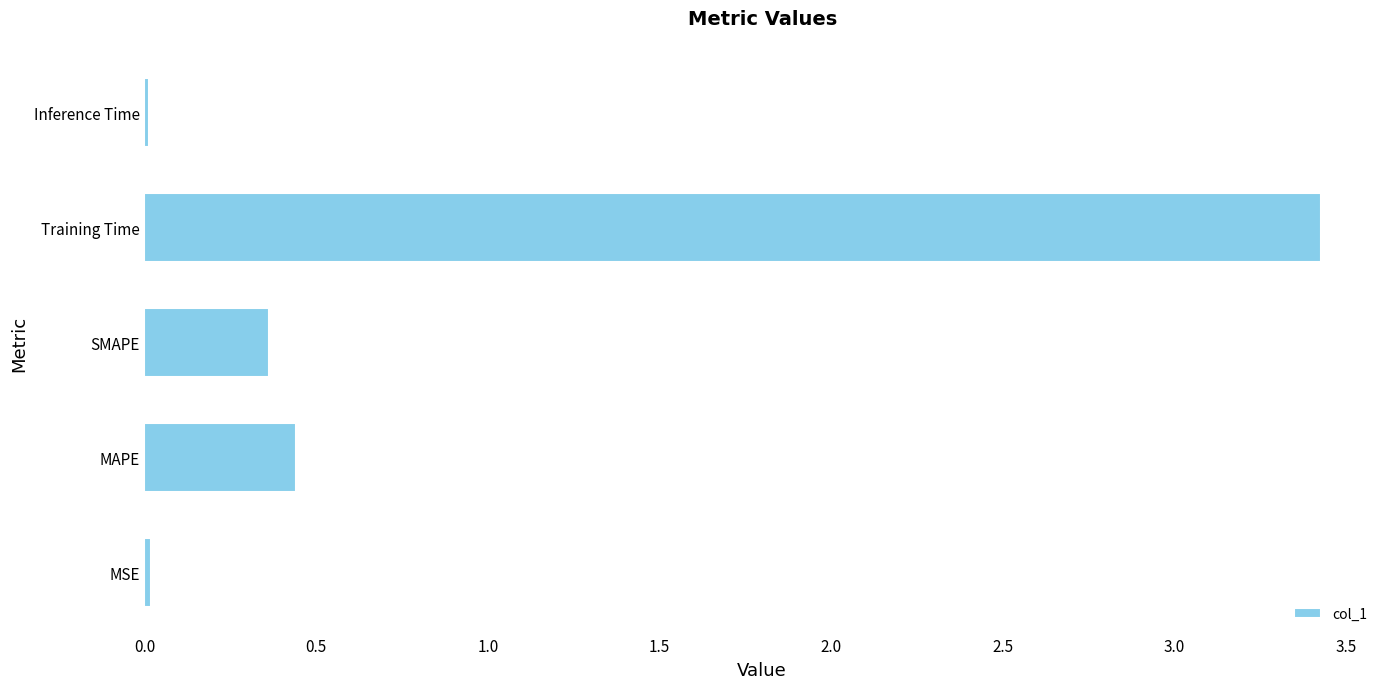

Is it true that the value at Inference Time is 0.0?

True